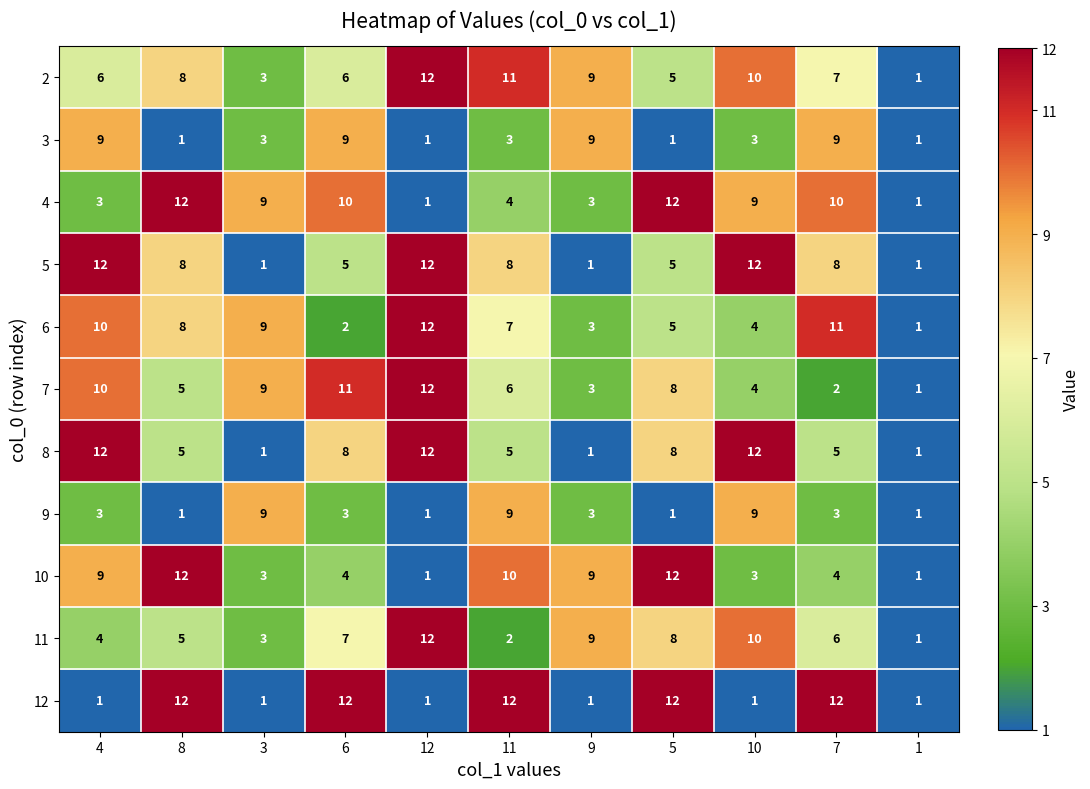

Between 9 and 7, which series saw the biggest shift?

12